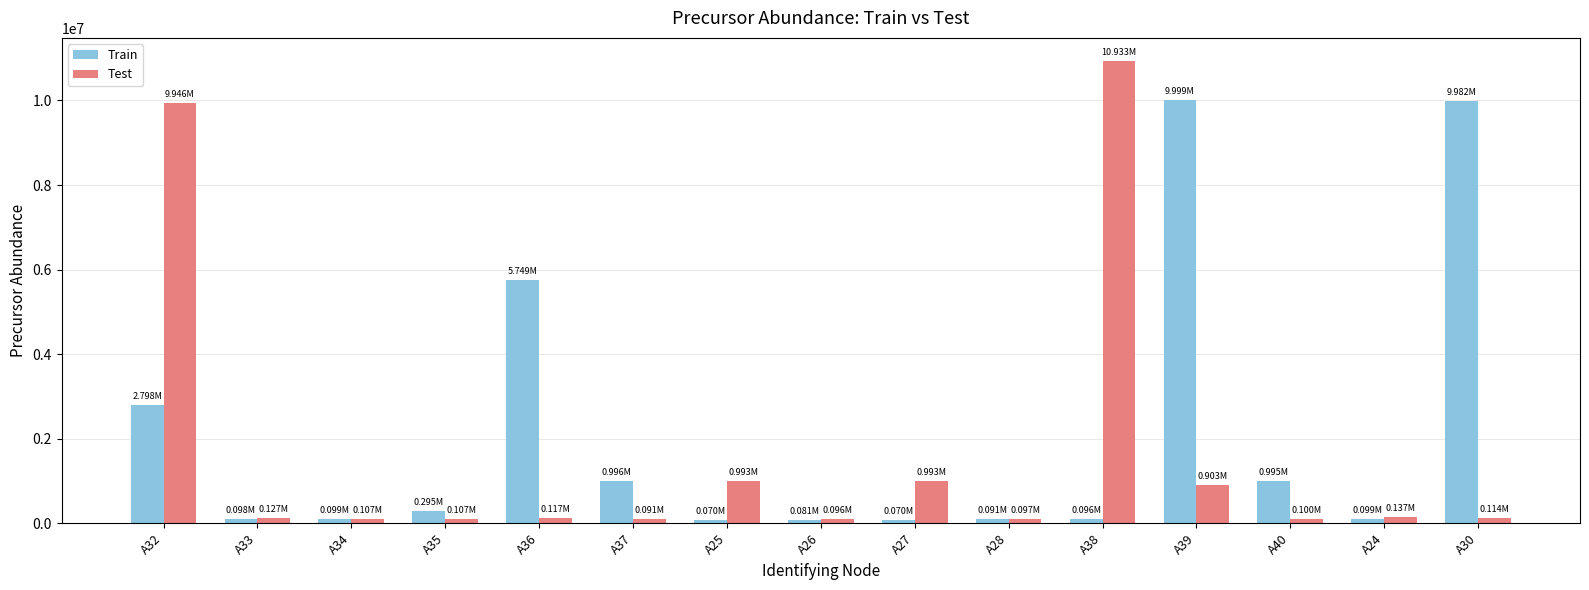

Rank the series by their average value, from highest to lowest.

Train, Test